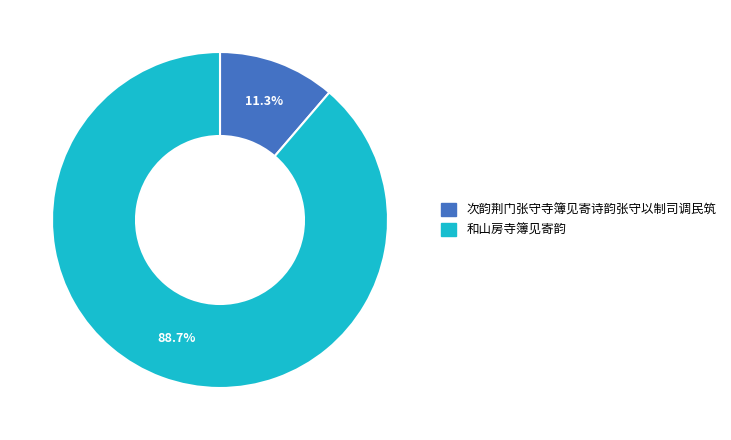

To the nearest percent, what is the combined percentage of 和山房寺簿见寄韵 and 次韵荆门张守寺簿见寄诗韵张守以制司调民筑?

100%